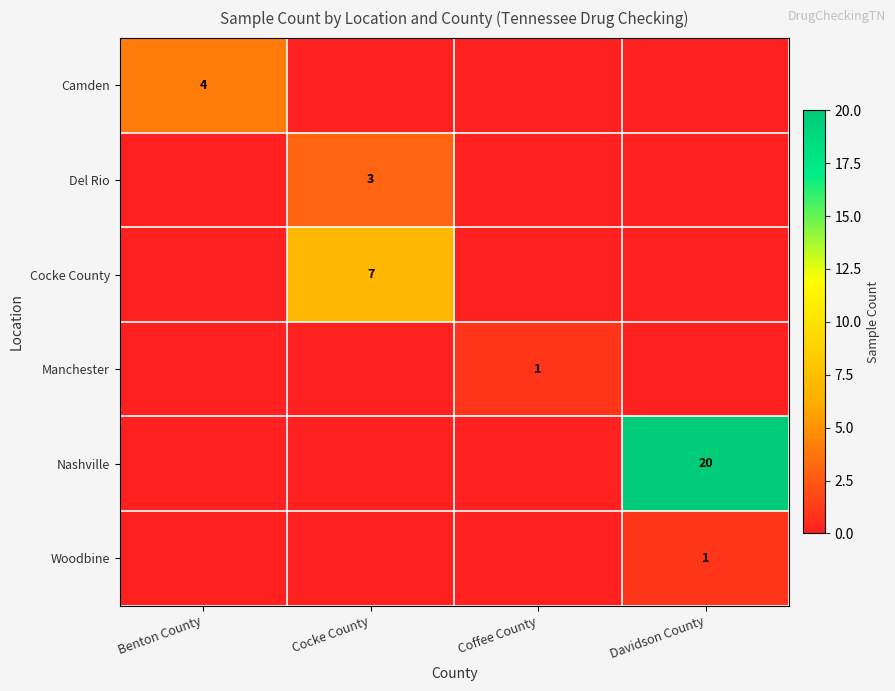

What is the total value across all series at Benton County?

4